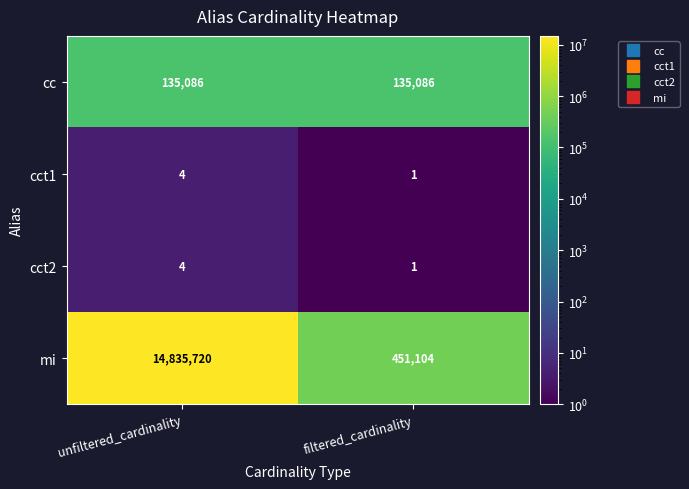

Which label corresponds to the smallest value in the chart?

filtered_cardinality